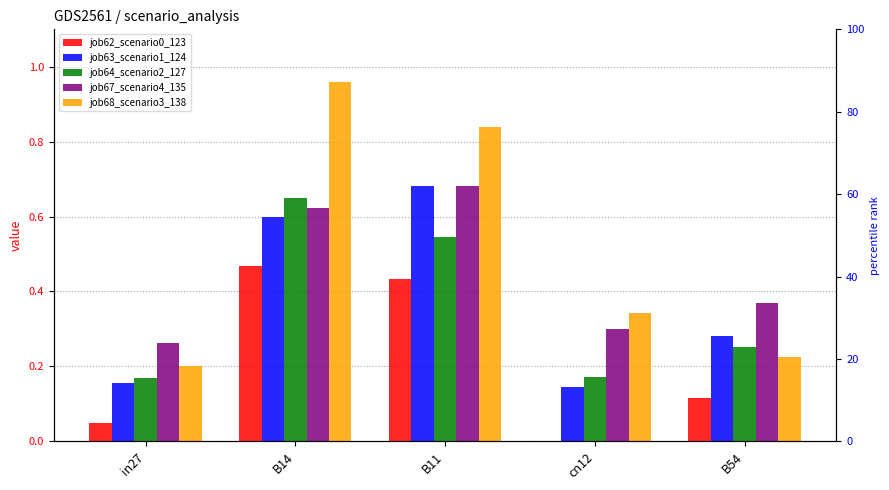

Between B54 and in27, which is larger?

B54